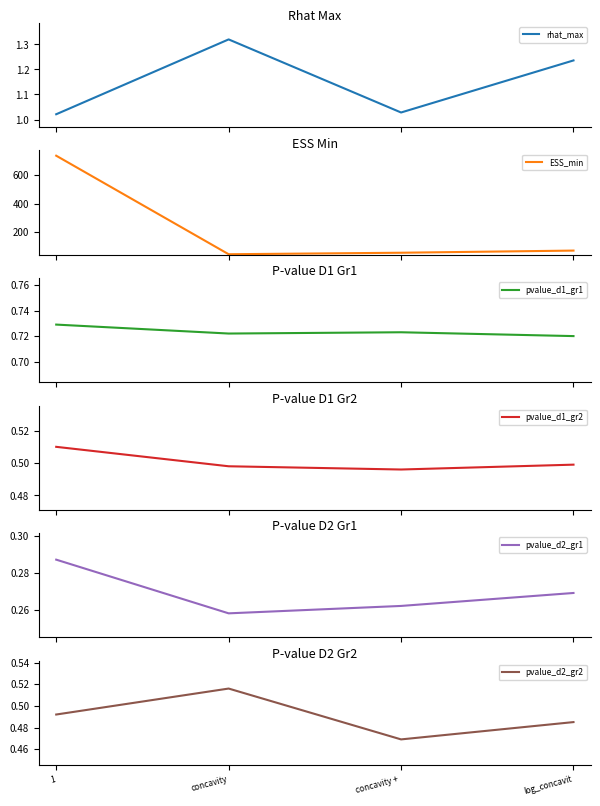

Between log_concavit and concavity + , which is larger?

log_concavit